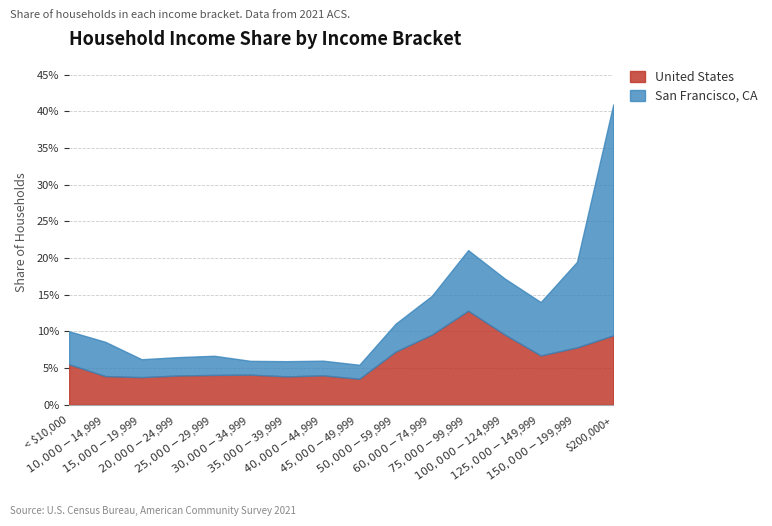

What are all the series names shown in the legend?

United States, San Francisco, CA